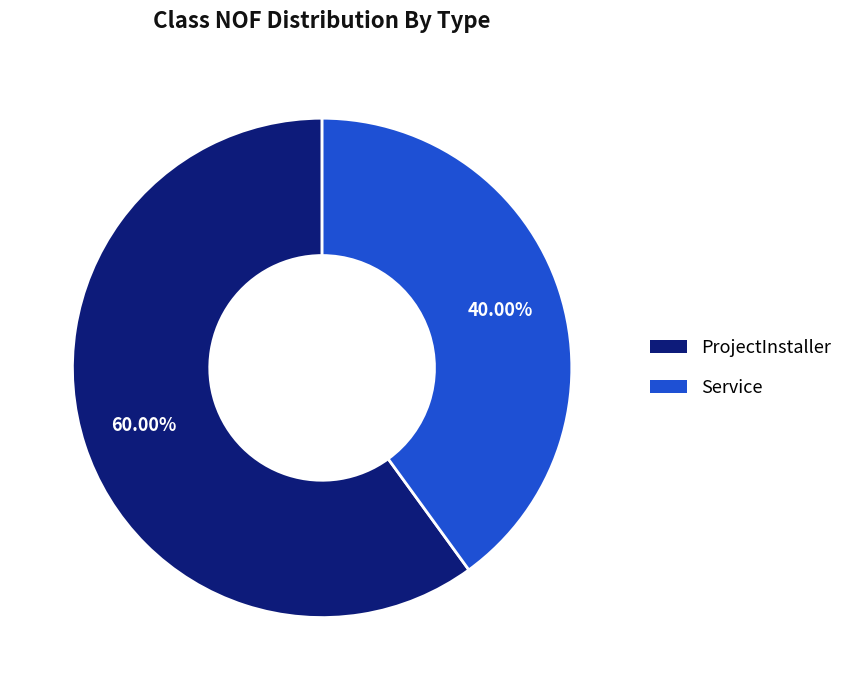

Approximately how many times larger is the value at ProjectInstaller compared to Service?

1.5